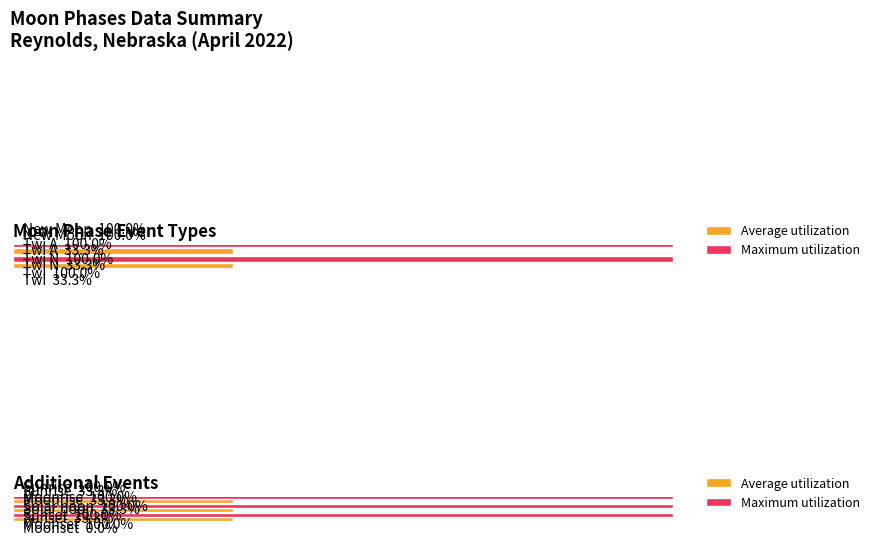

What is the value of the Maximum utilization bar at the 5th from the left?

0.6